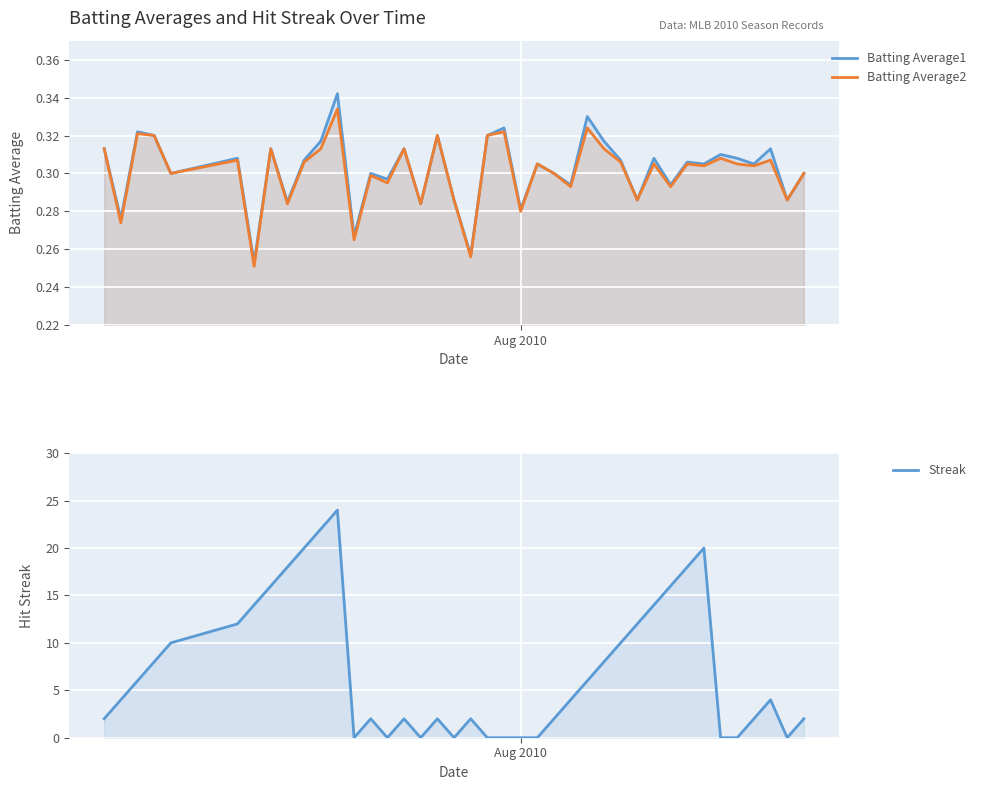

Reading right to left, transcribe all the data shown in this chart.

Batting Average1: 0.3	0.3	0.3	0.3	0.3	0.3	0.3	0.3	0.3	0.3	0.3	0.3	0.3	0.3	0.3	0.3	0.3	0.3	0.3	0.3	0.3	0.3	0.3	0.3	0.3	0.3	0.3	0.3	0.3	0.3	0.3	0.3	0.3	0.3	0.3	0.3	0.3	0.3	0.3	0.3
Batting Average2: 0.3	0.3	0.3	0.3	0.3	0.3	0.3	0.3	0.3	0.3	0.3	0.3	0.3	0.3	0.3	0.3	0.3	0.3	0.3	0.3	0.3	0.3	0.3	0.3	0.3	0.3	0.3	0.3	0.3	0.3	0.3	0.3	0.3	0.3	0.3	0.3	0.3	0.3	0.3	0.3
Streak: 2.0	0.0	4.0	2.0	0.0	0.0	20.0	18.0	16.0	14.0	12.0	10.0	8.0	6.0	4.0	2.0	0.0	0.0	0.0	0.0	2.0	0.0	2.0	0.0	2.0	0.0	2.0	0.0	24.0	22.0	20.0	18.0	16.0	14.0	12.0	10.0	8.0	6.0	4.0	2.0